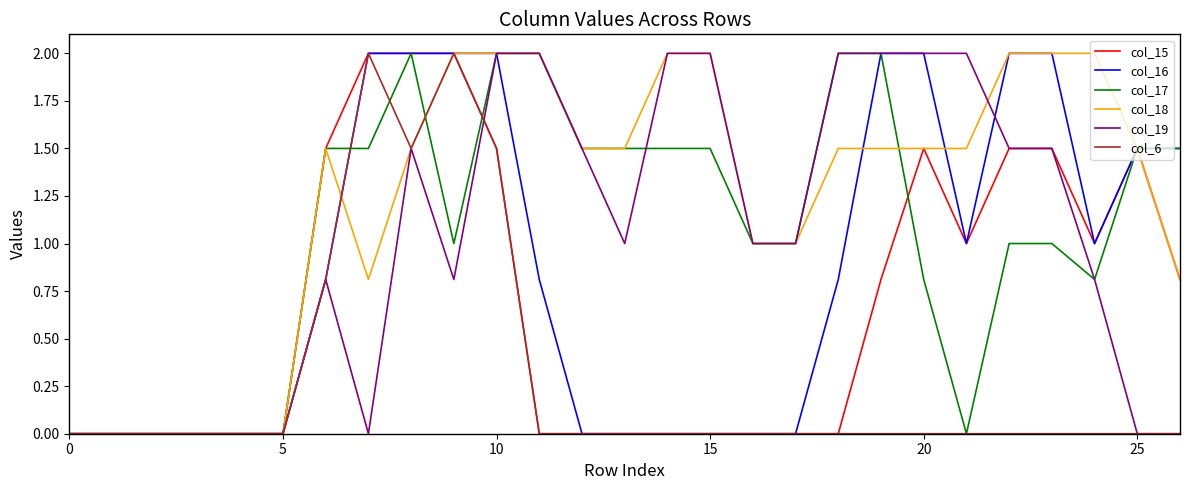

Which series has the largest total across all categories?

col_18